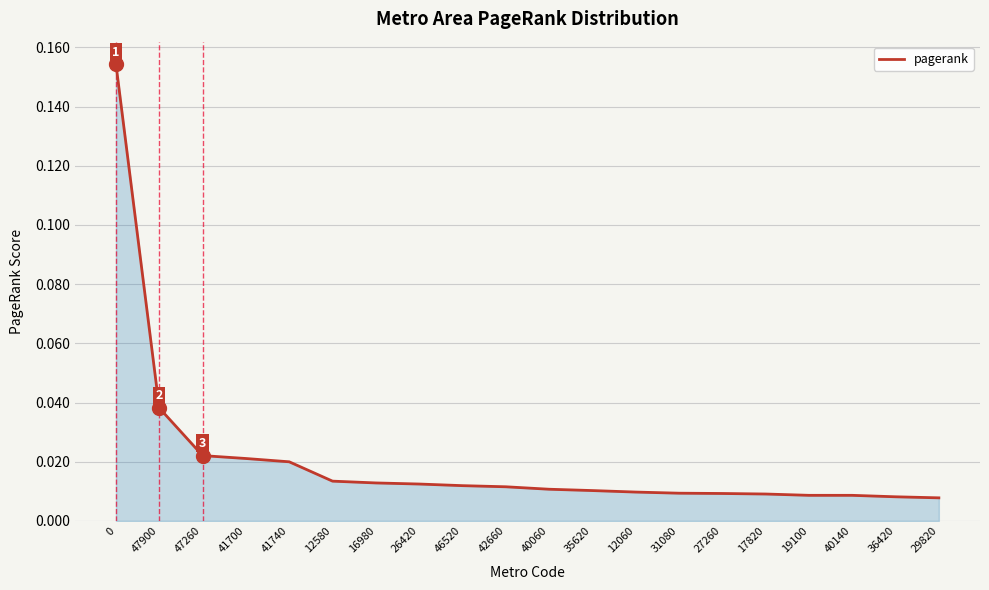

What position from the right is 41740?

16